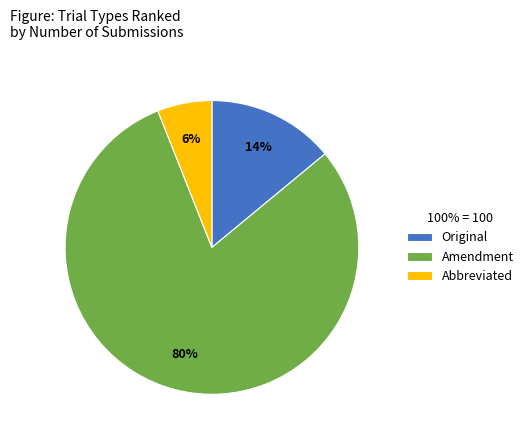

To the nearest percent, what is the average slice percentage?

33%